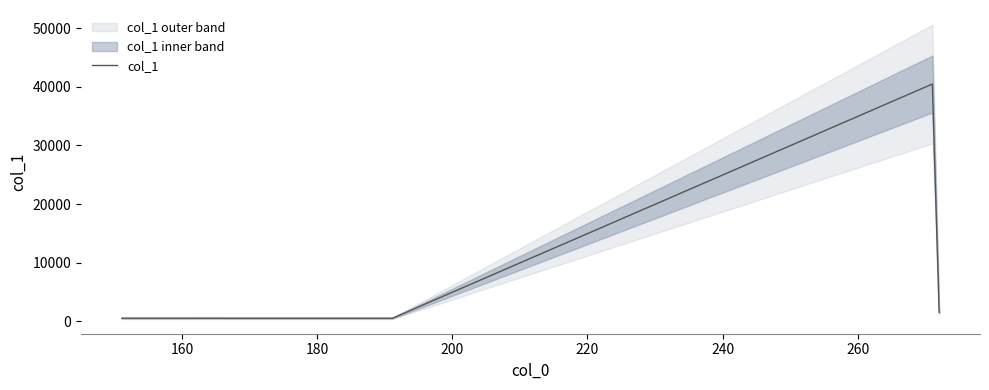

What is the difference between the second highest and second lowest values?

996.1